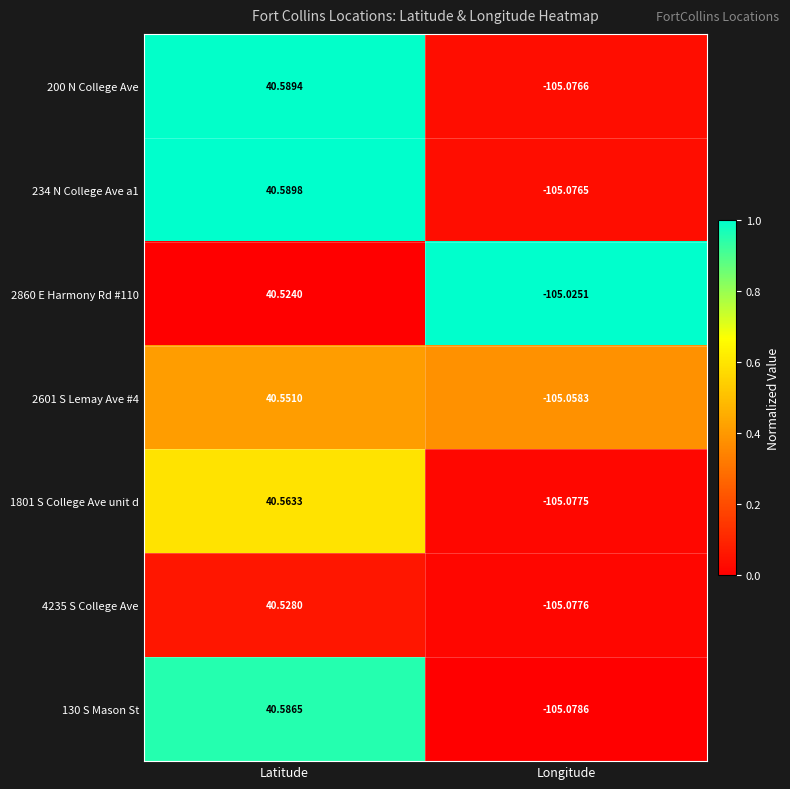

Rank the categories by 2601 S Lemay Ave #4 value from lowest to highest.

Longitude, Latitude